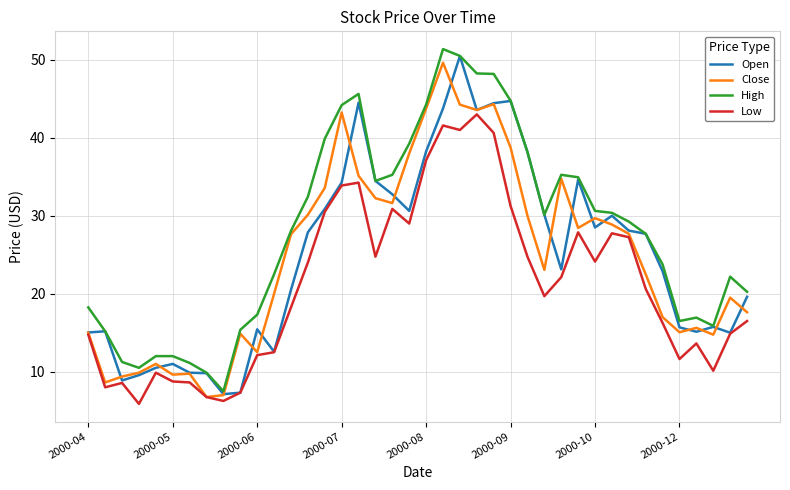

Which series has the largest total across all categories?

High